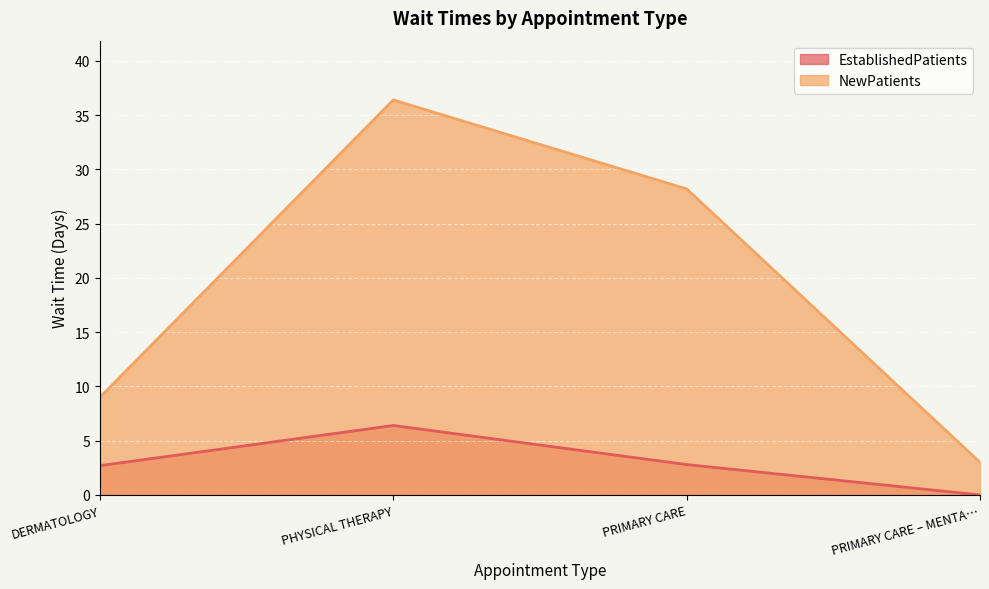

Which category has the highest value across all series?

PHYSICAL THERAPY